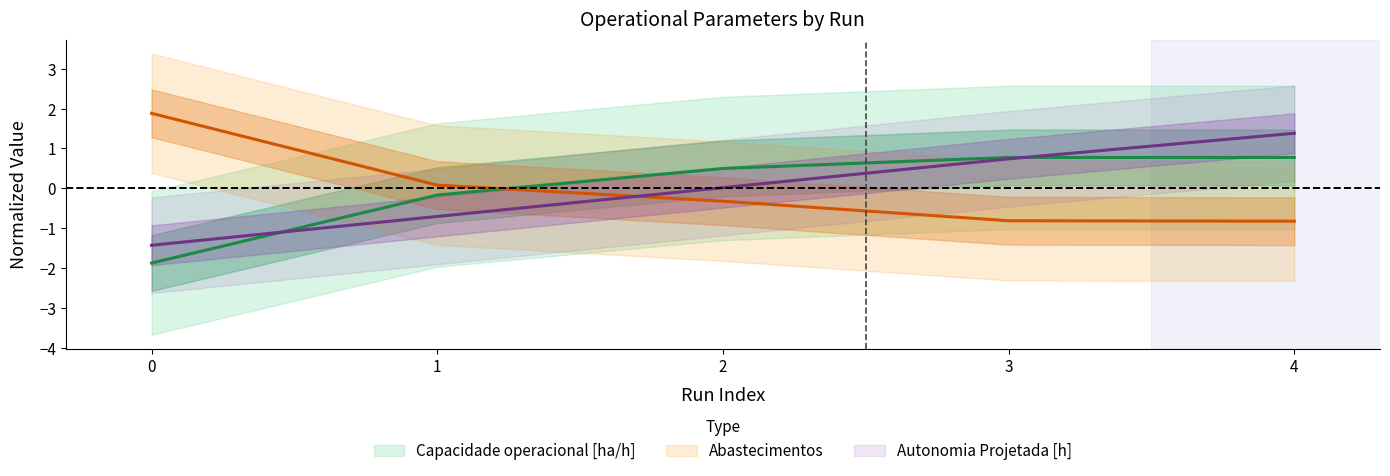

Which series has the largest total across all categories?

Capacidade operacional [ha/h]